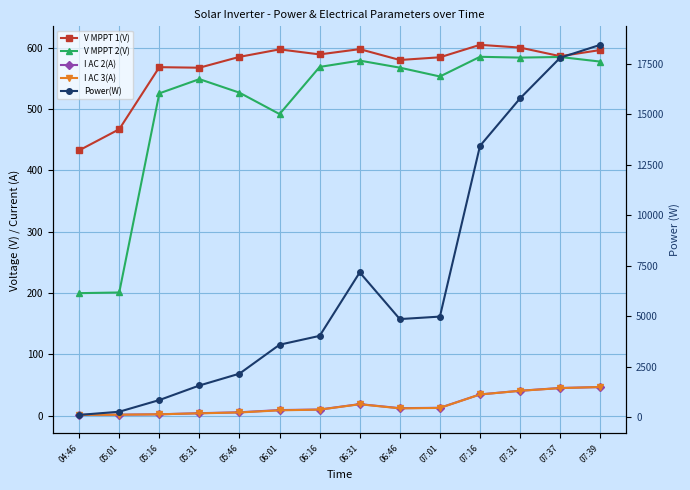

Is this an area chart (filled region under the line)?

No